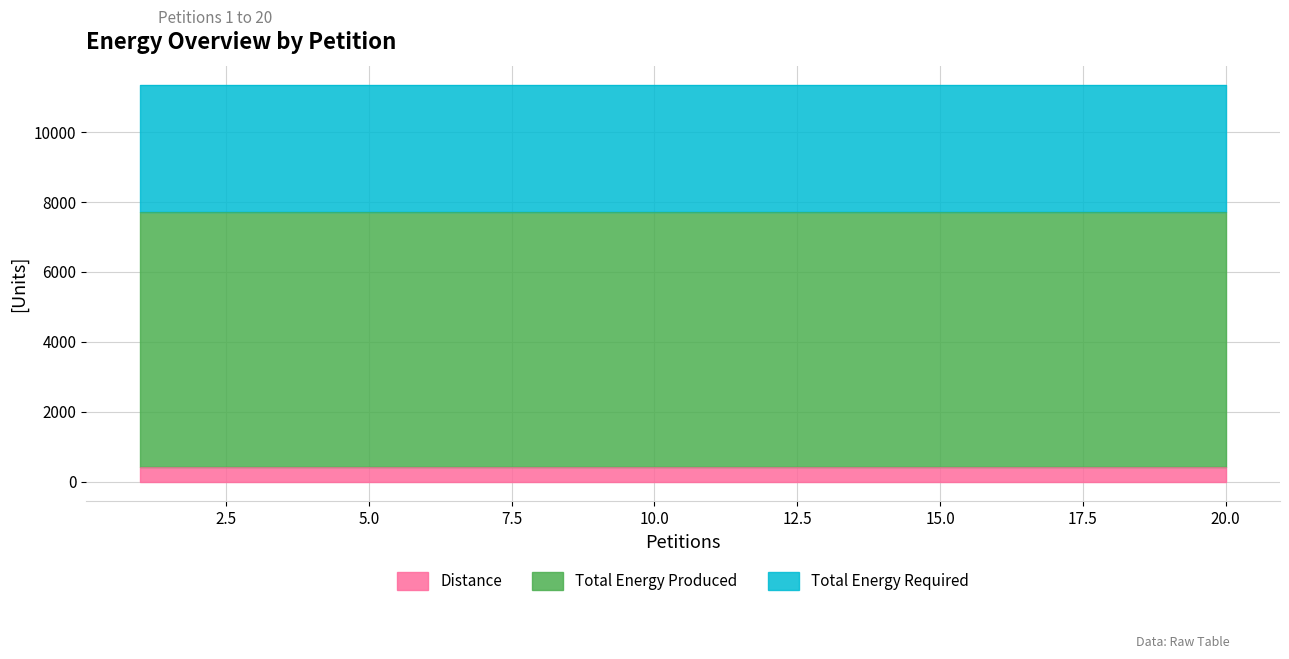

What is the value of the Distance point at the 19th from the left?

432